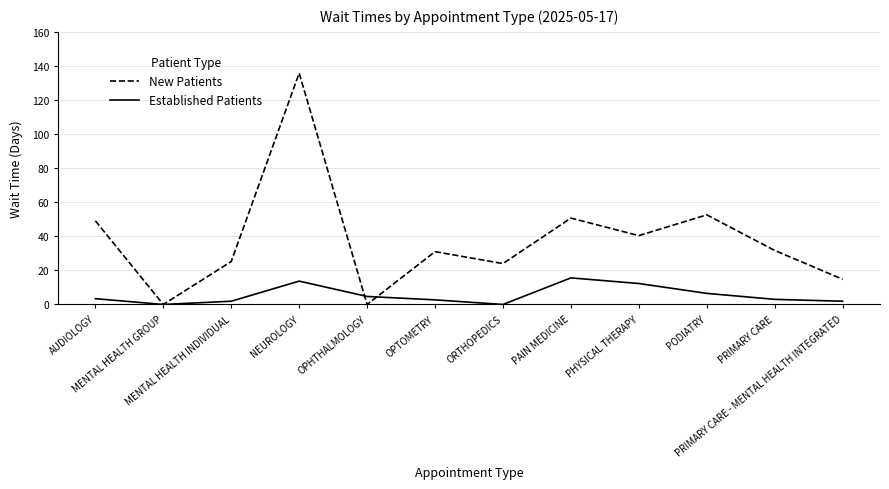

List the series in order of their overall mean, lowest first.

Established Patients, New Patients